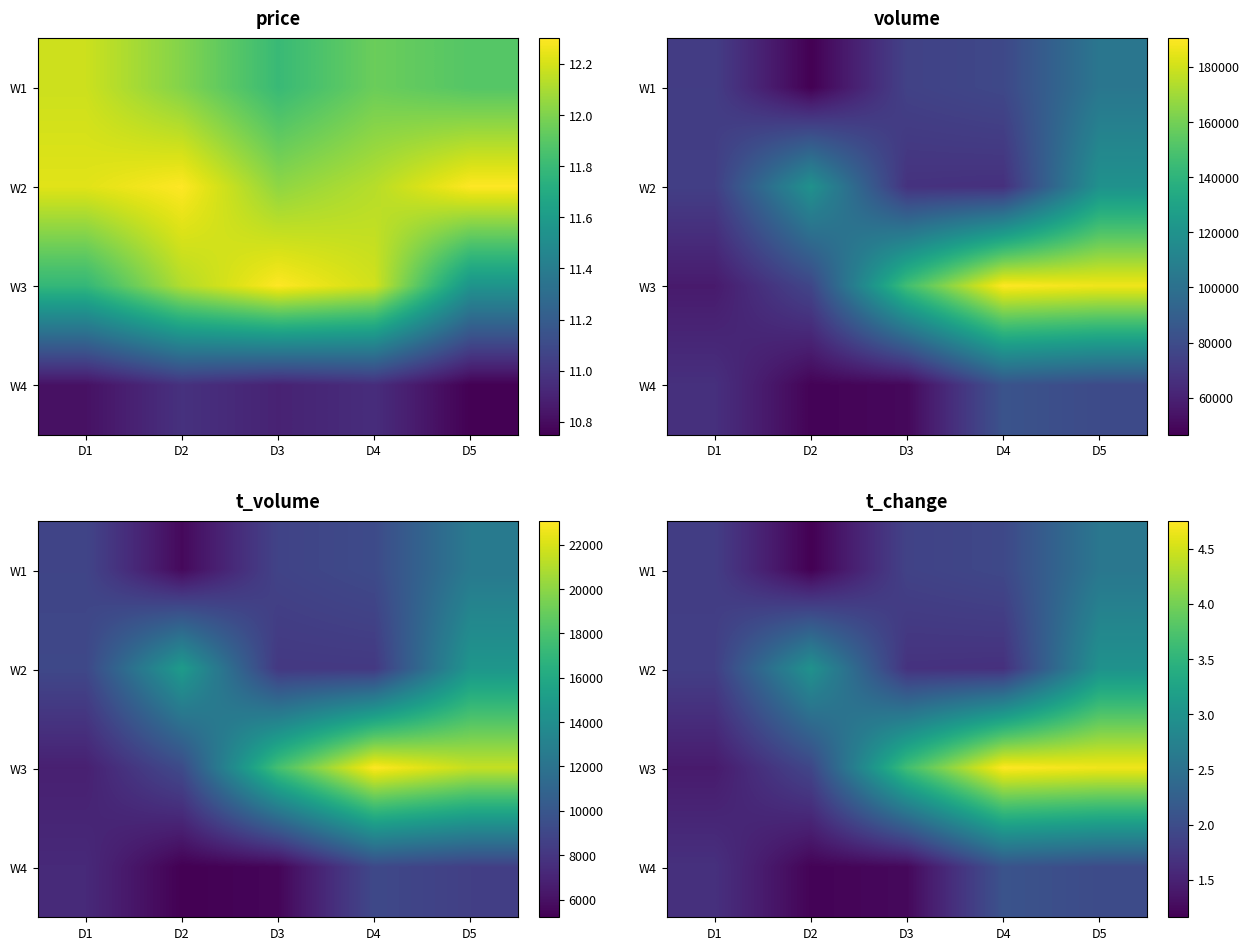

The value of W4 at D1 is 1.1. True or false?

False